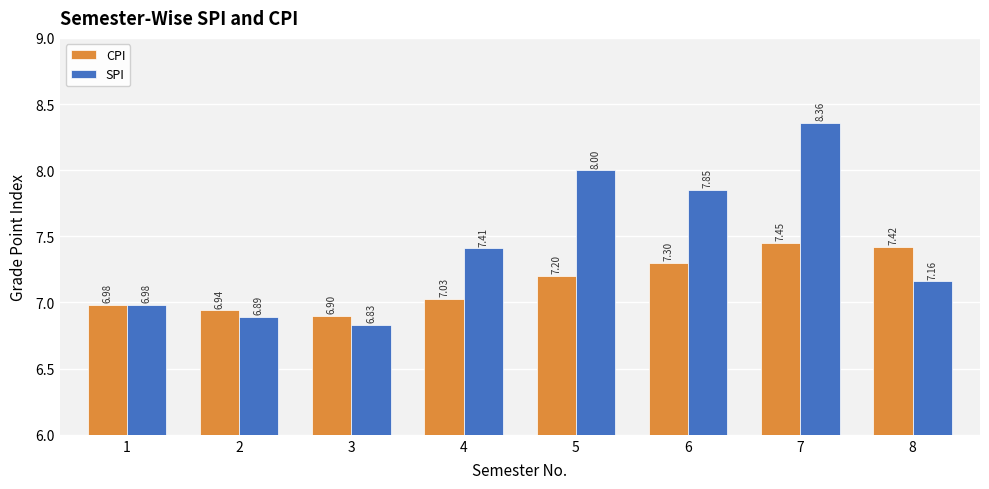

What is the maximum value for SPI?

8.4